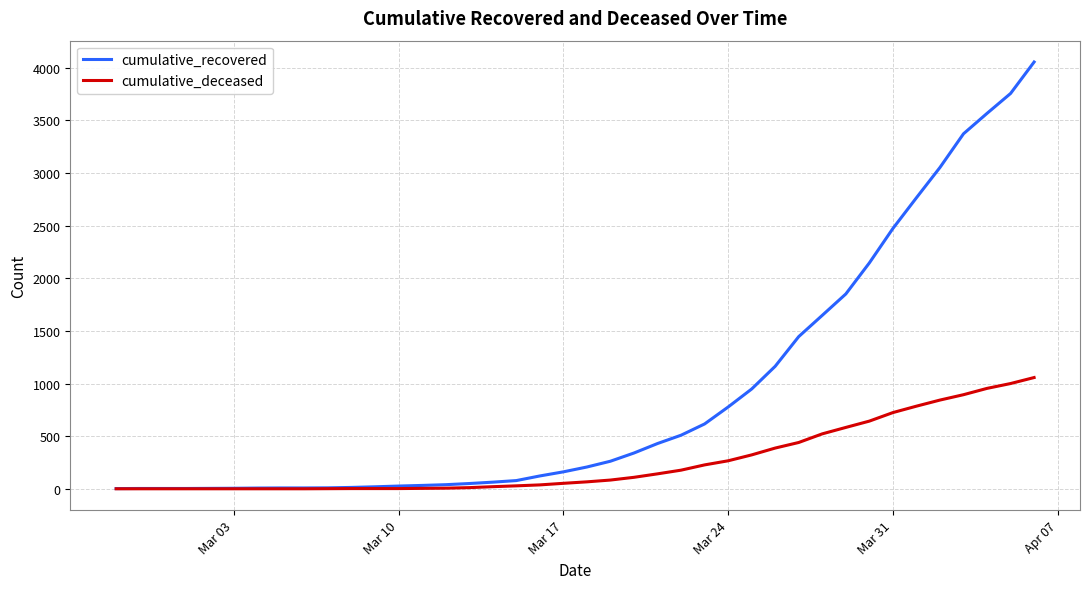

Rank the series by their average value, from highest to lowest.

cumulative_recovered, cumulative_deceased